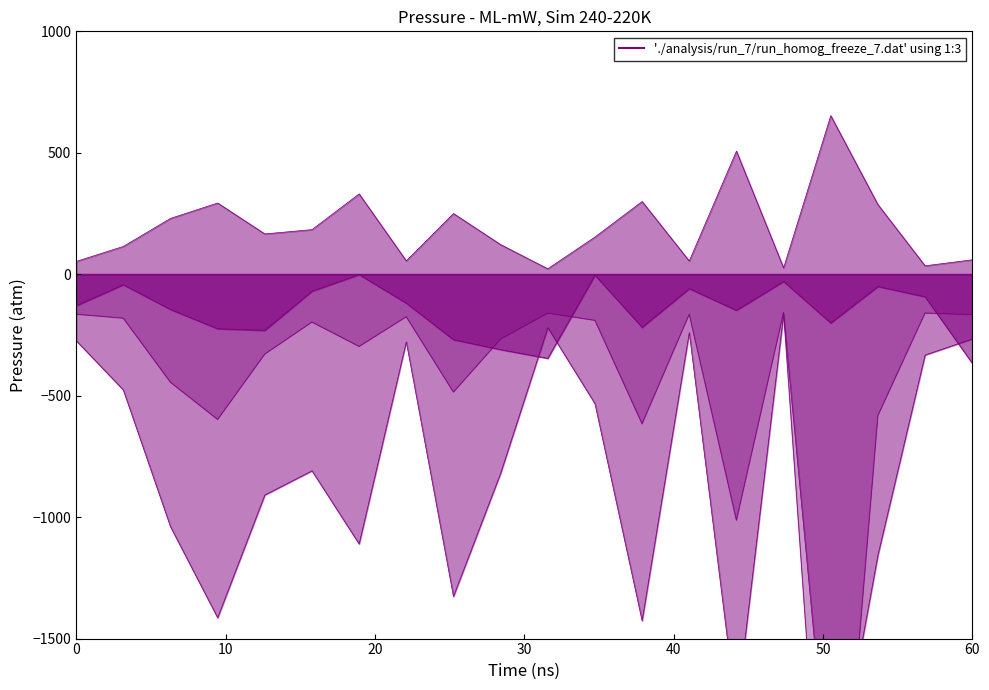

True or false: OR and Fe cross at least once.

False